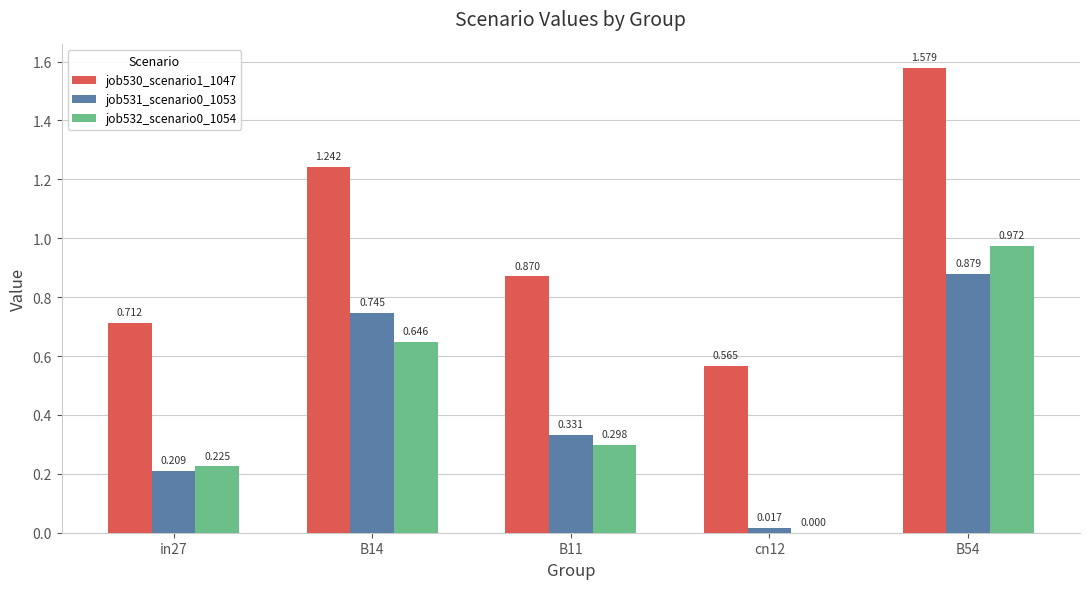

Where is job531_scenario0_1053 nearest to the value 0?

cn12